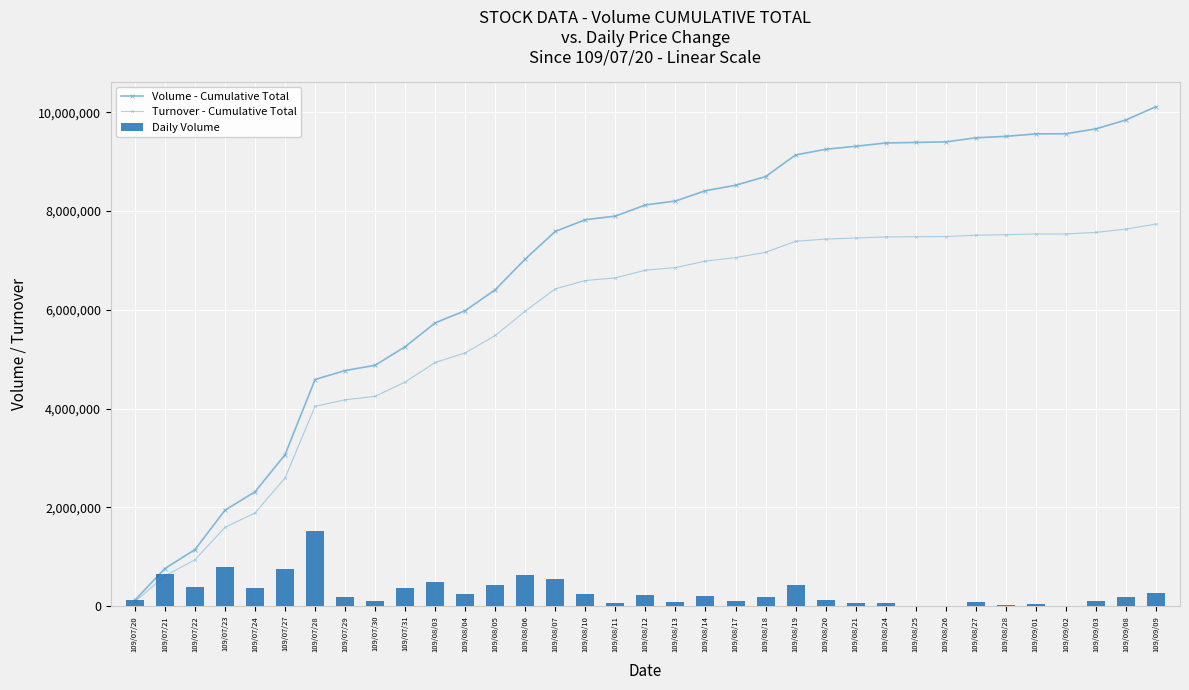

What is the label of the 9th bar from the left?

109/07/30